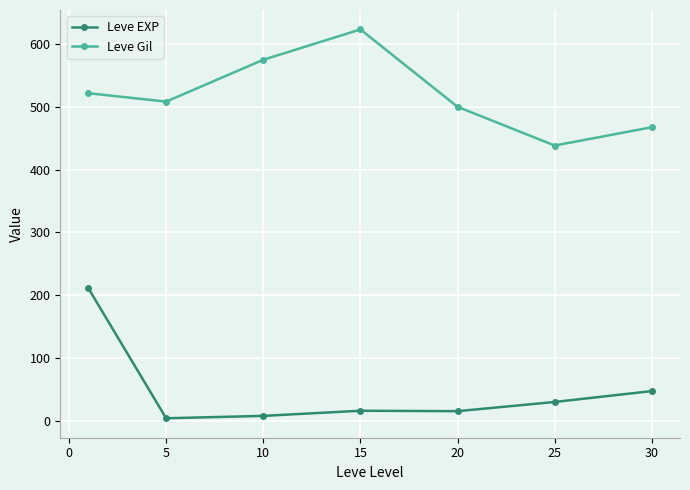

True or false: Leve Gil has more than 2 points higher than both neighbors.

False